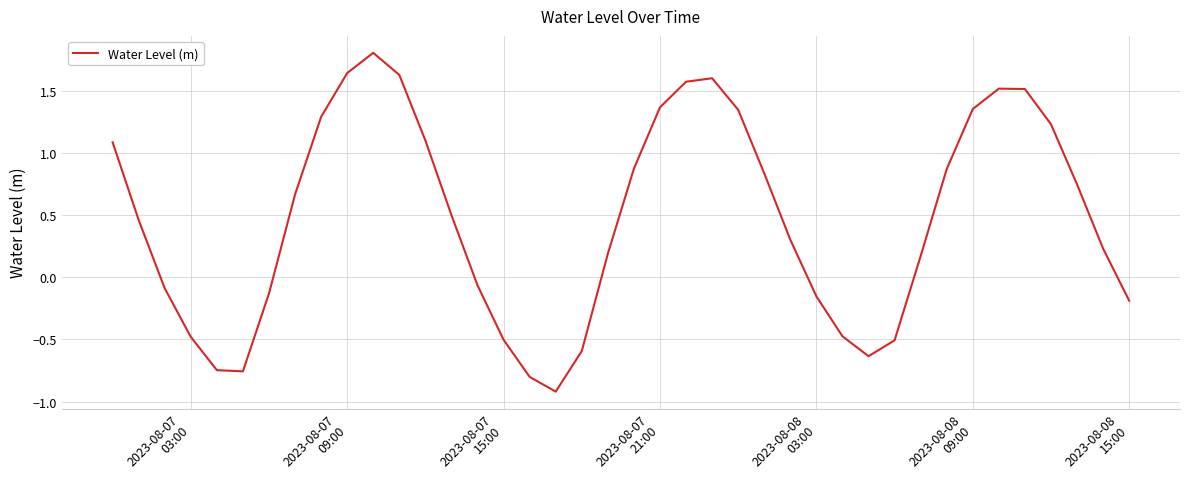

What is the smallest value displayed?

-0.9